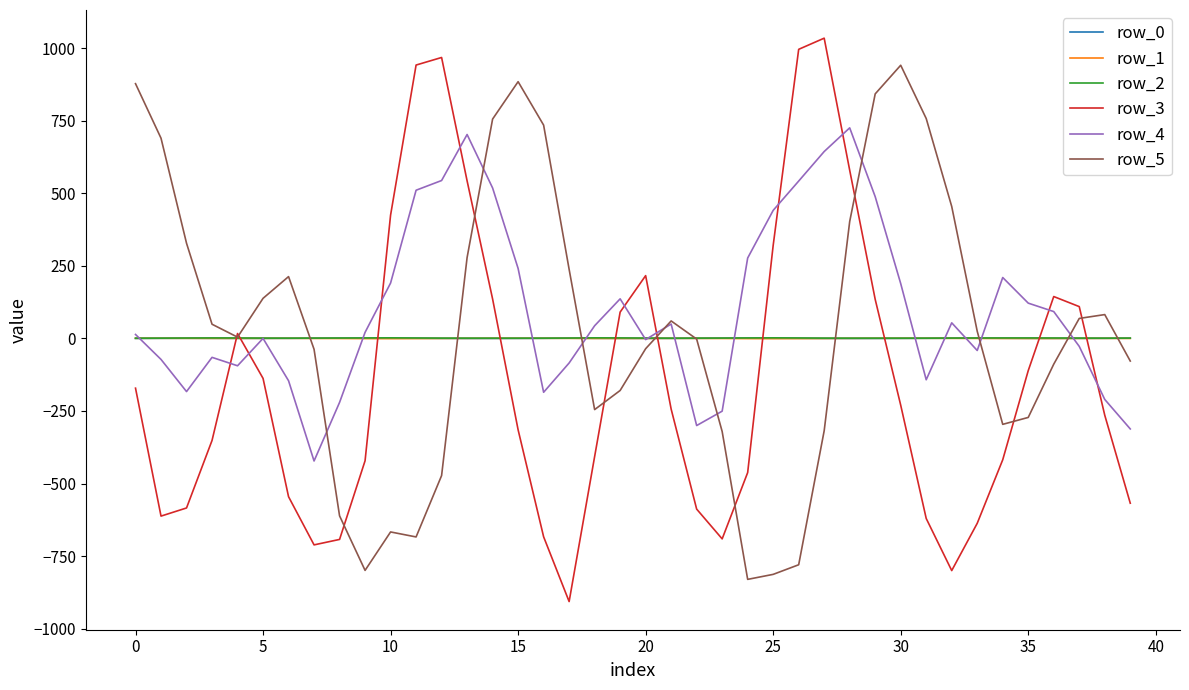

What is the maximum value shown in the chart?

1033.9